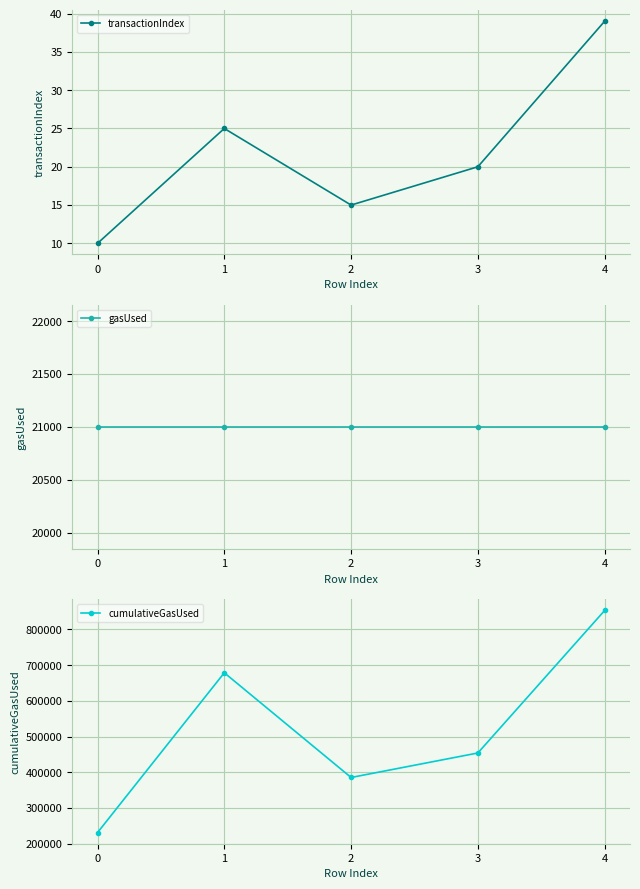

True or false: cumulativeGasUsed and gasUsed intersect in this chart.

False